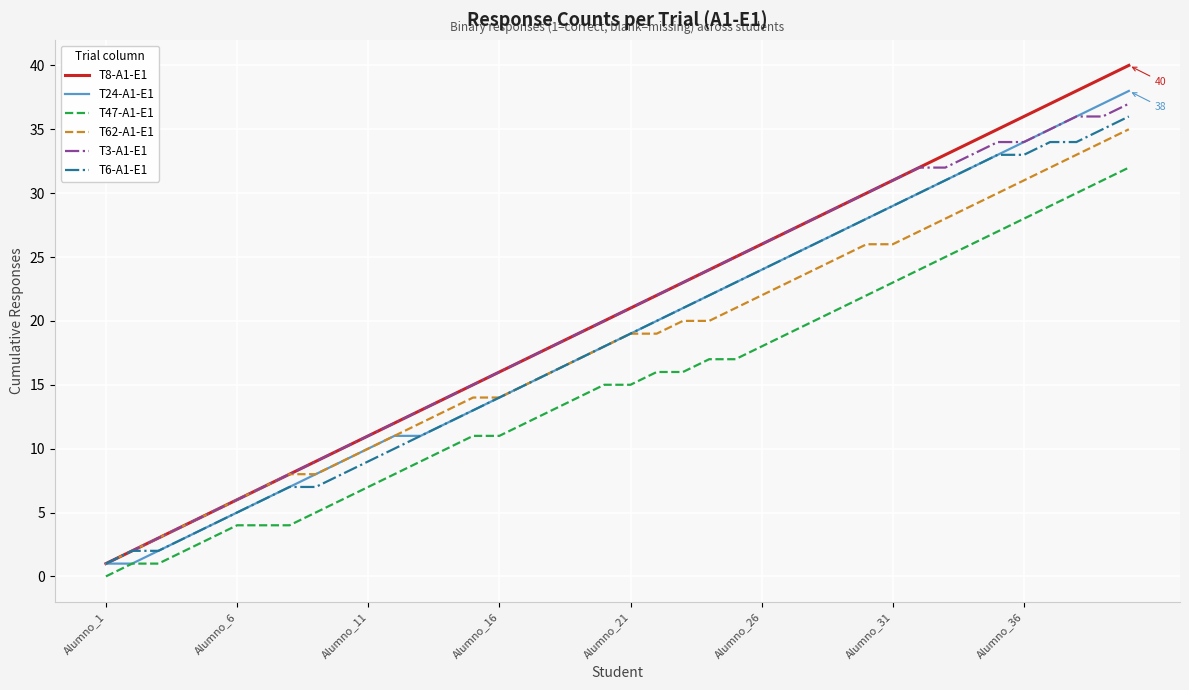

Which series has the widest spread of values?

T8-A1-E1